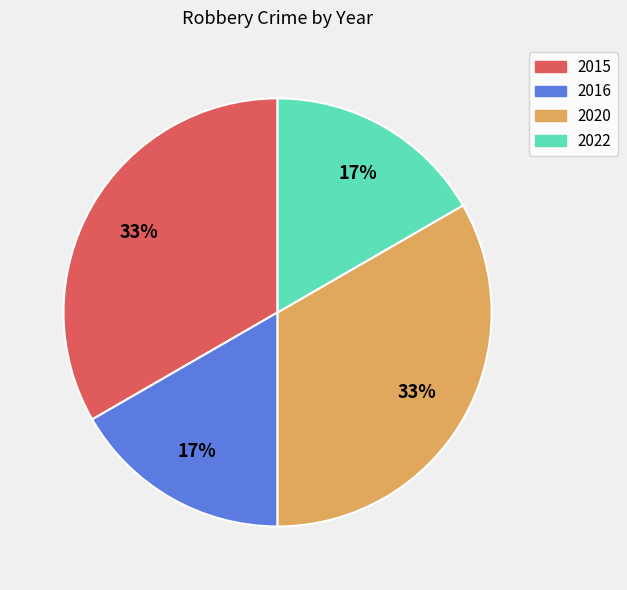

Count the number of slices in the pie.

4